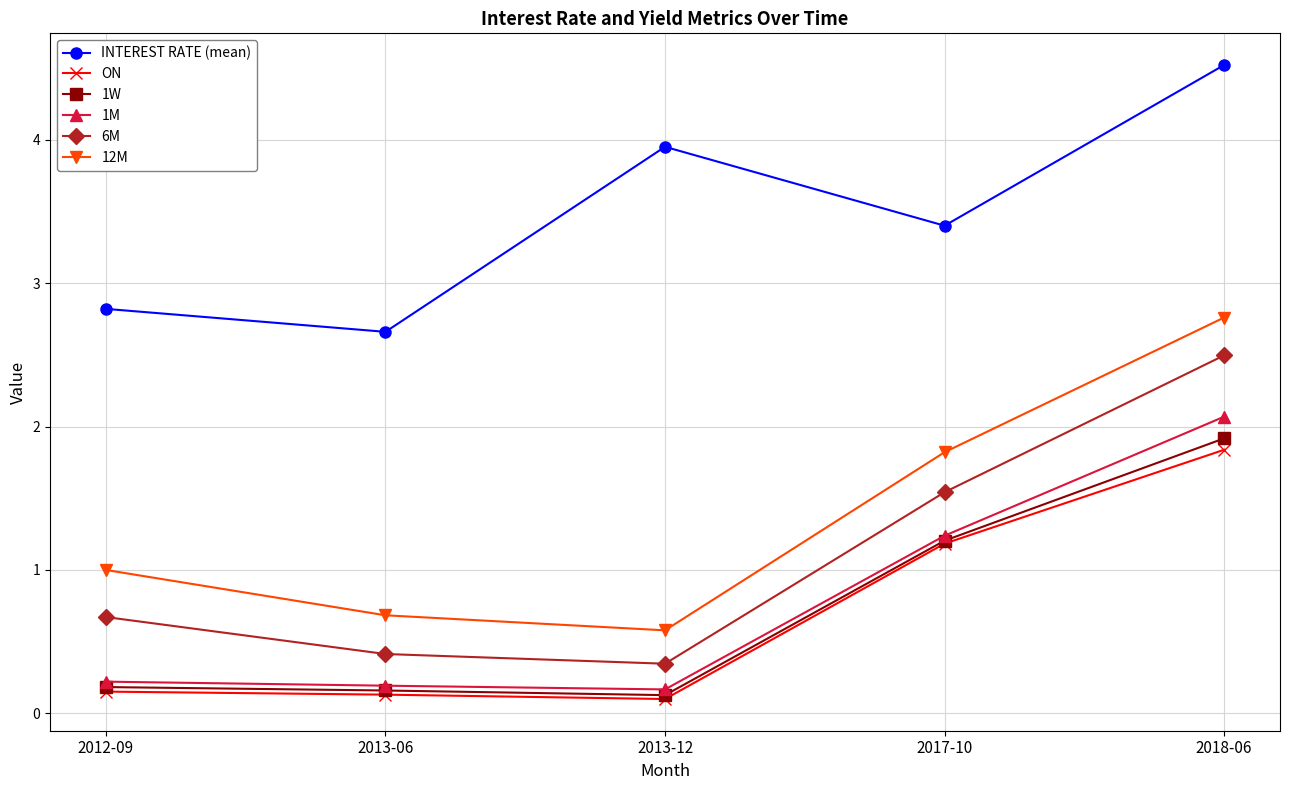

Is it true that 1M equals 2.7 at 2018-06?

False